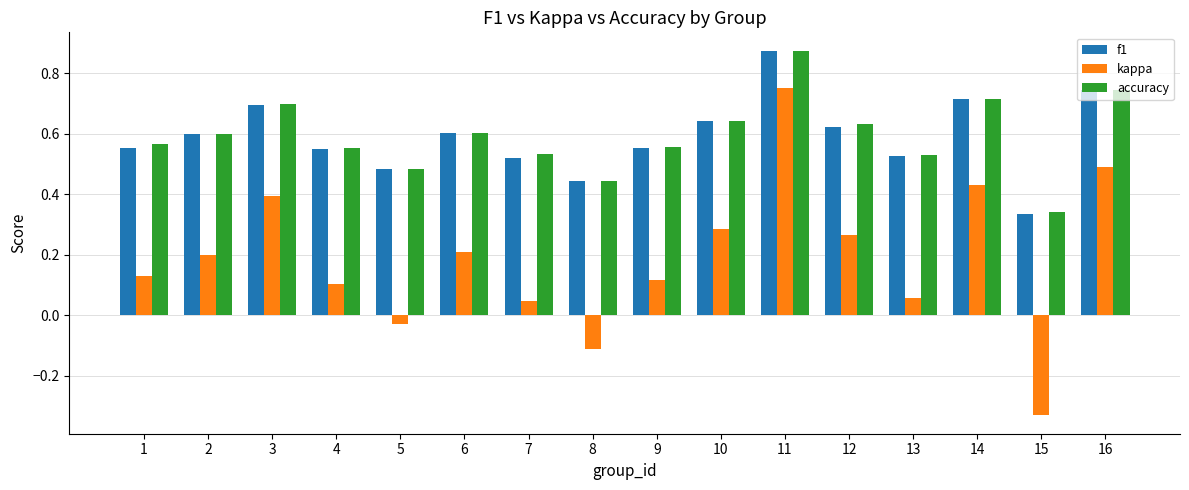

Which series has the largest range (max minus min)?

kappa